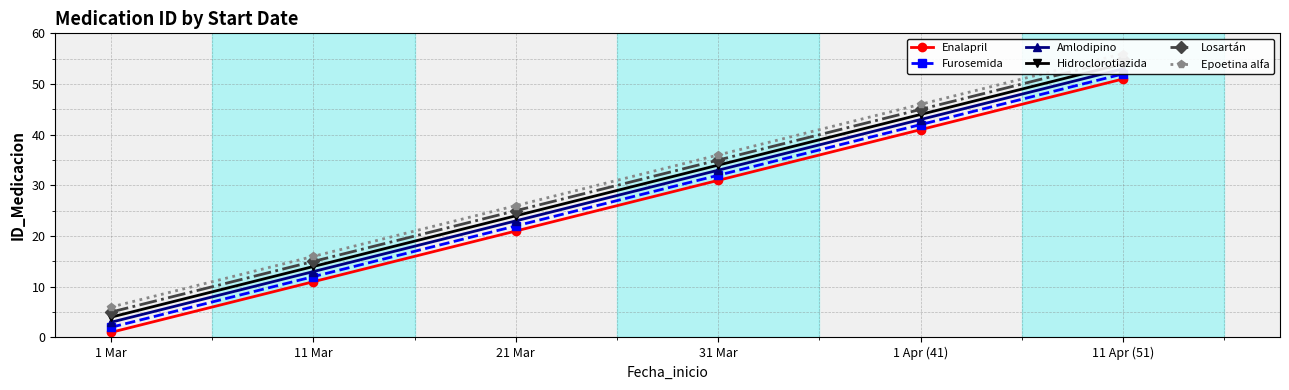

Which series has the largest range (max minus min)?

Enalapril